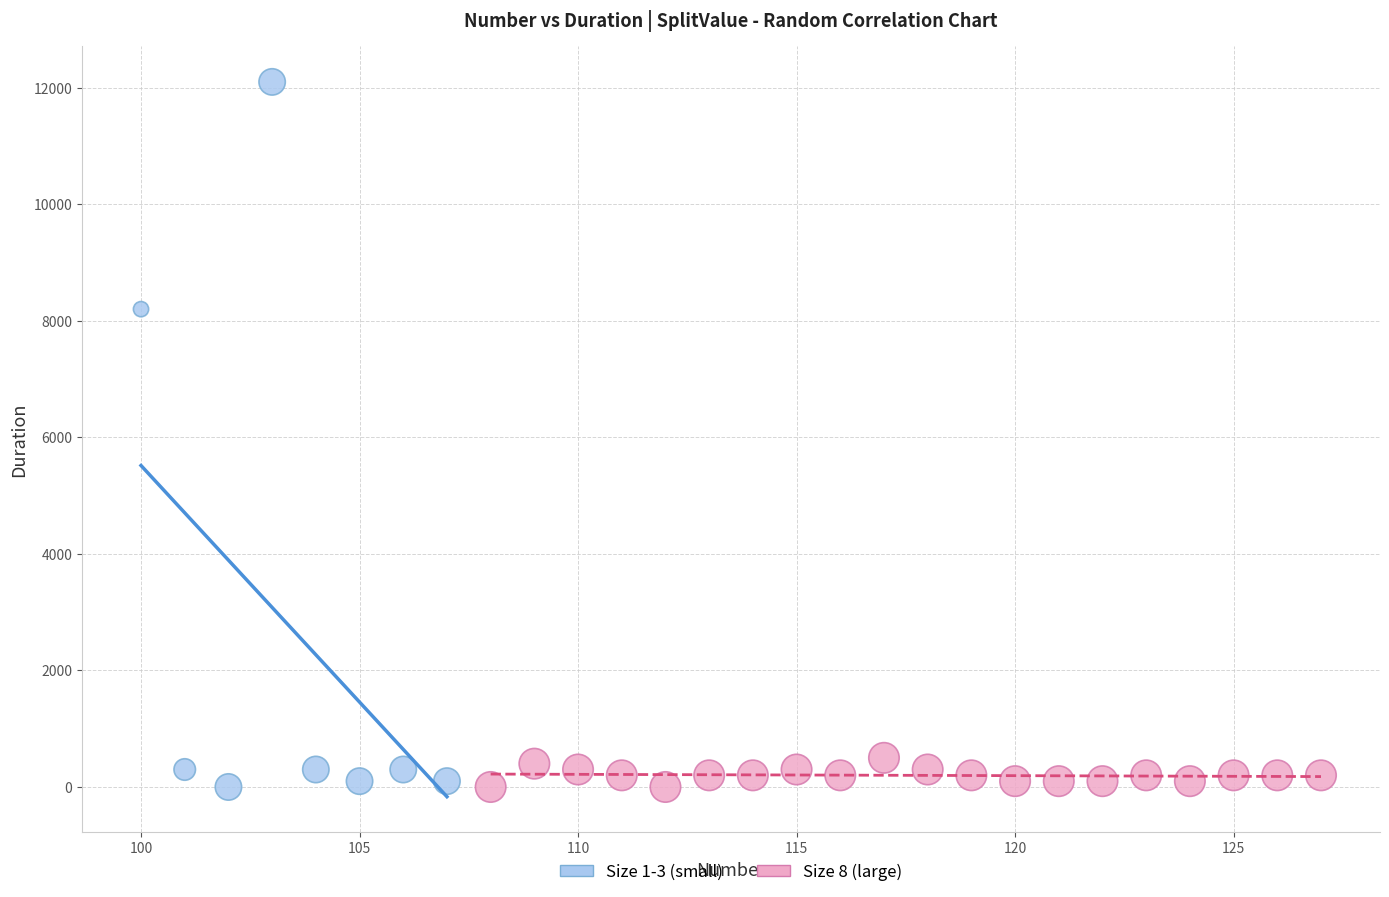

Which series has the widest spread of Y values?

Size 1-3 (small)